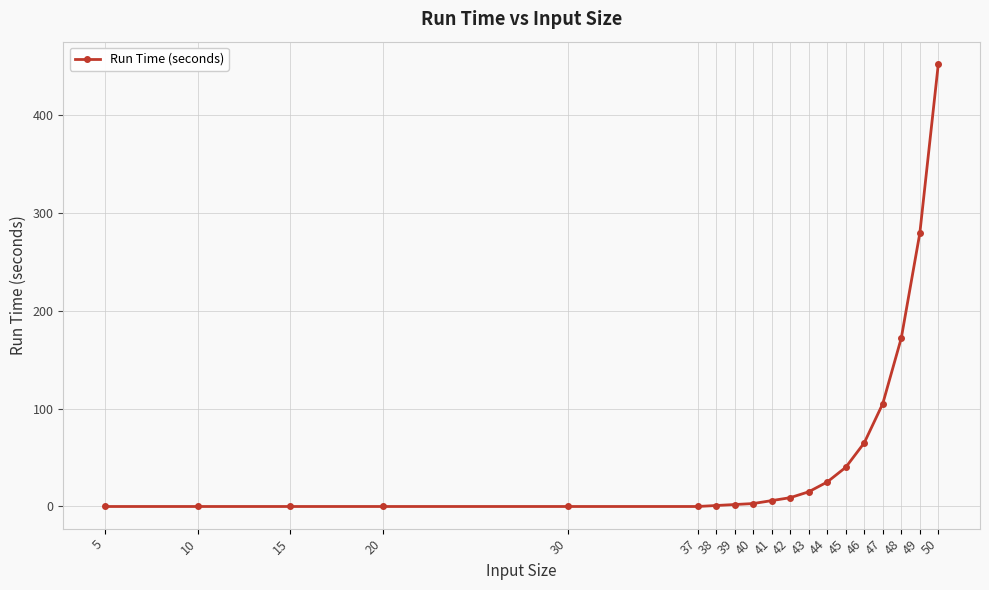

True or false: the data shows 279 at 49.

True